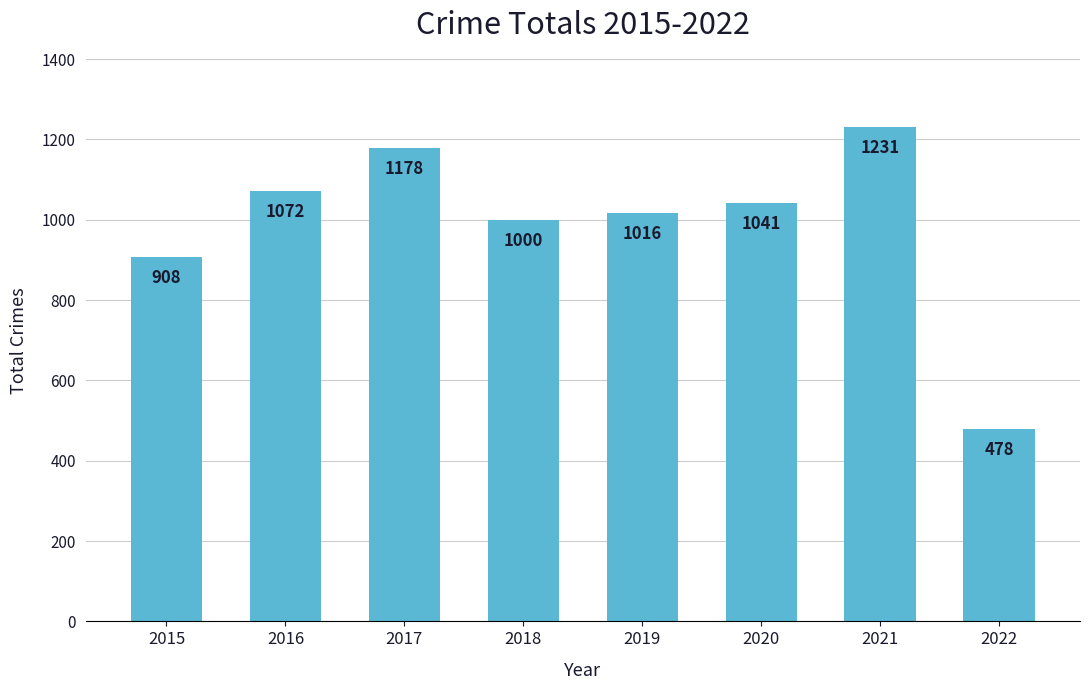

Where is the data nearest to the value 854?

2015